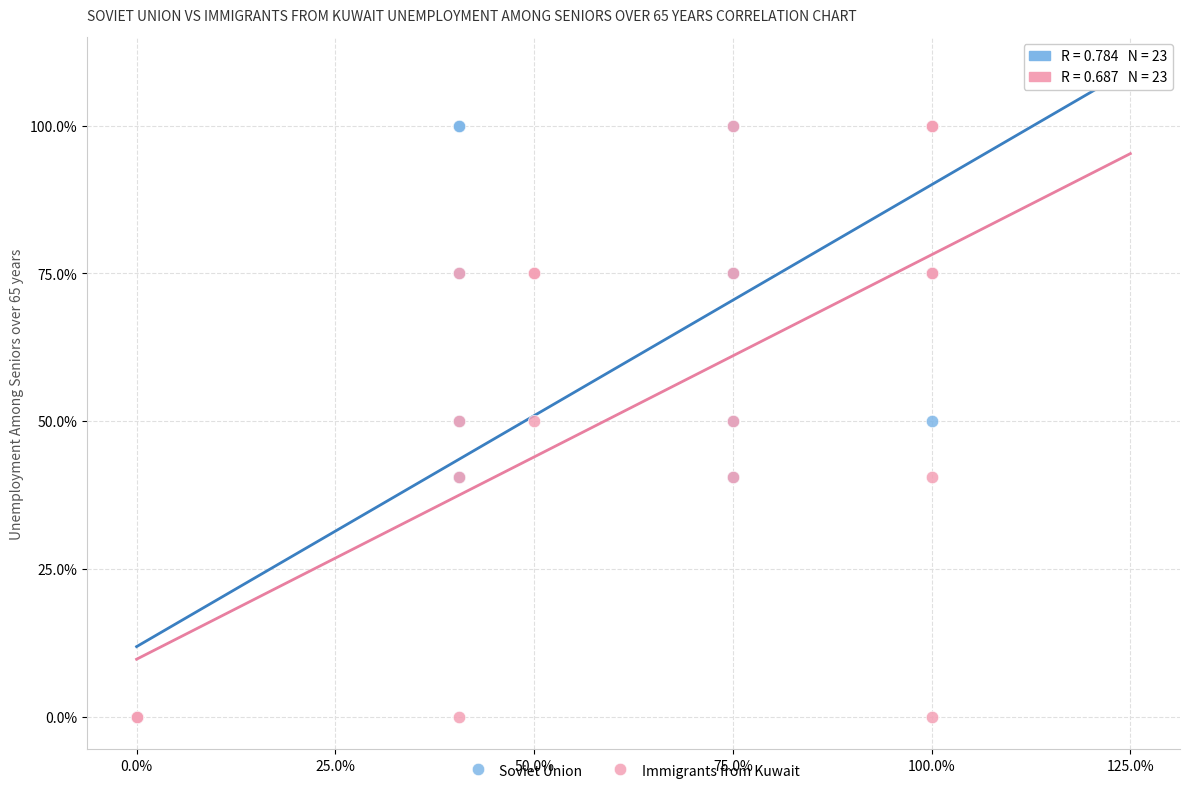

What are all the series names shown in the legend?

Soviet Union, Immigrants from Kuwait